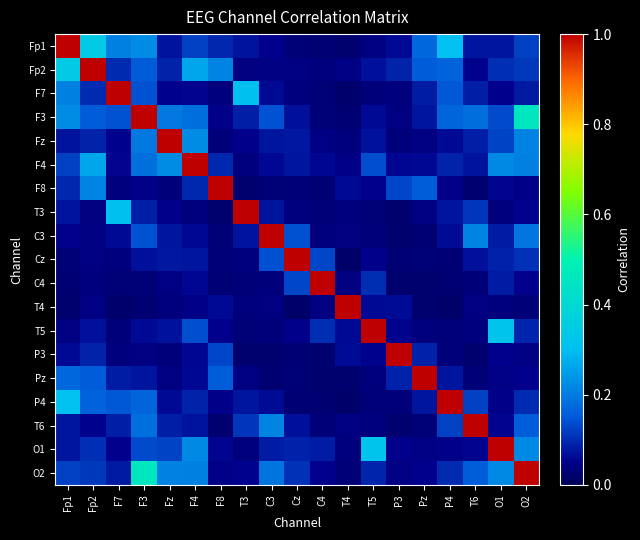

What is the greatest value displayed?

1.0